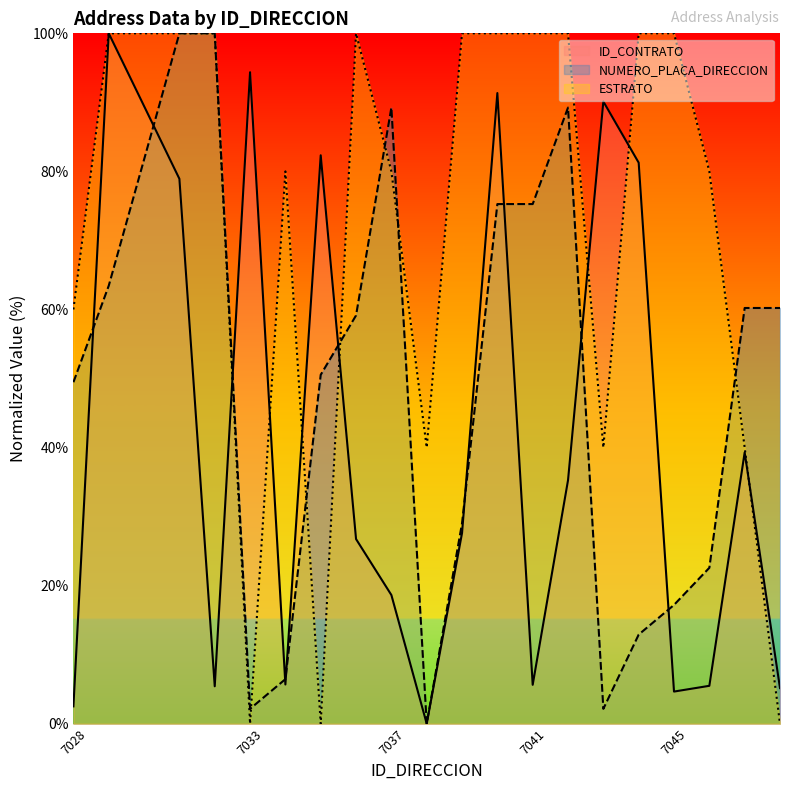

How many interior local peaks does the NUMERO_PLACA_DIRECCION series have?

2